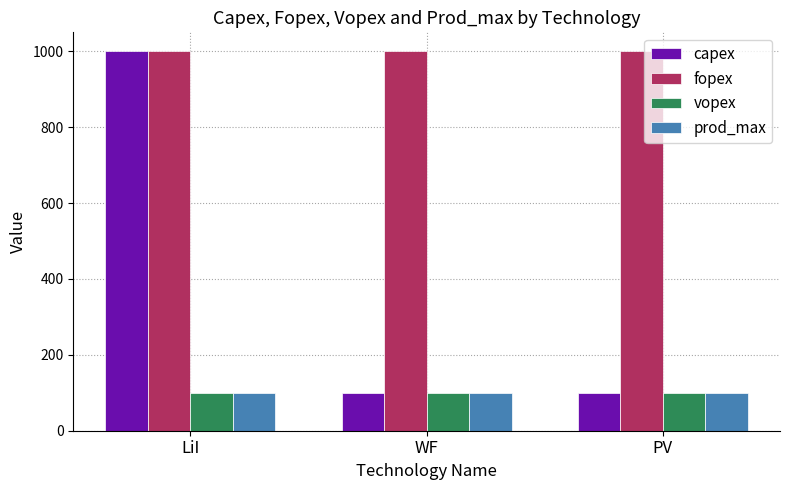

How many data points does each series have?

3